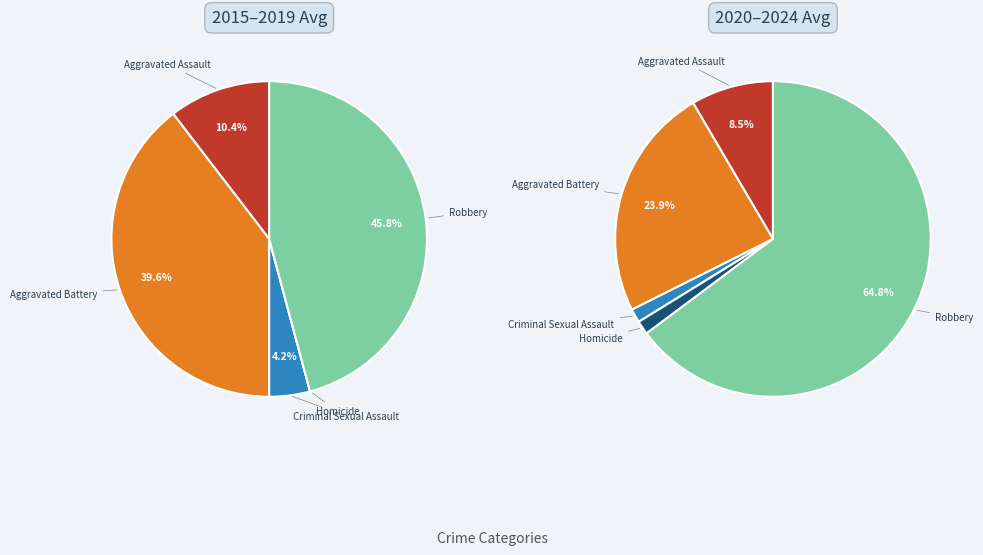

To the nearest percent, what is the combined percentage of Aggravated Battery and Aggravated Assault?

50%